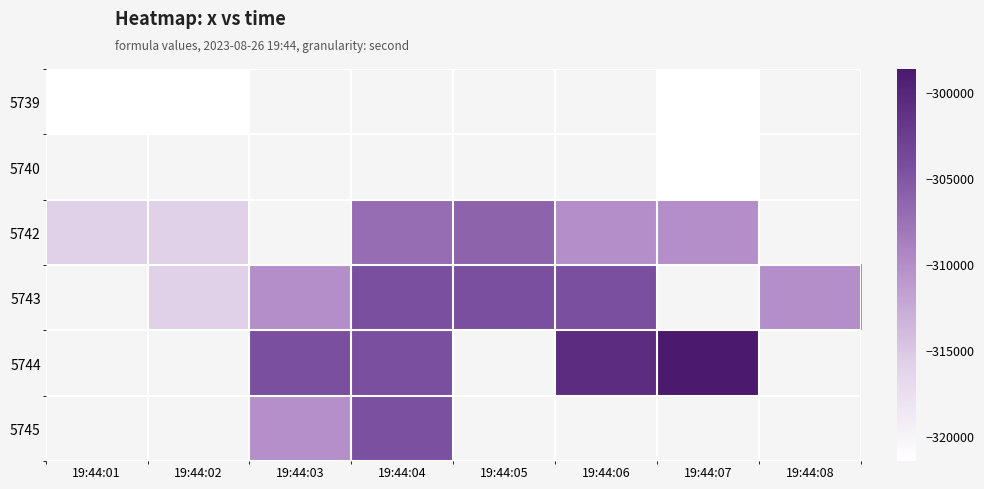

At how many categories does at least one series exceed -308212?

5